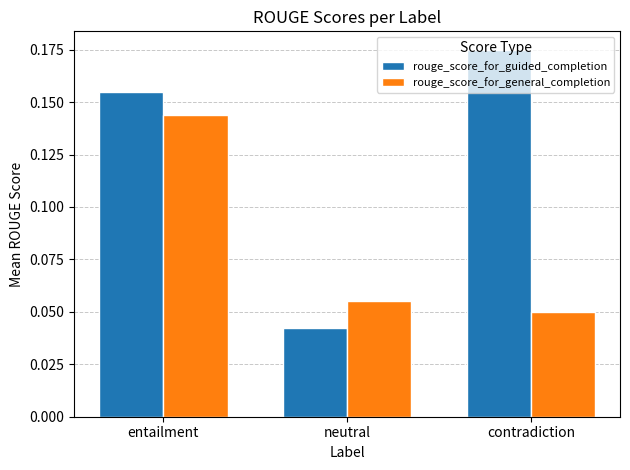

What is the label of the 2nd bar from the right?

neutral